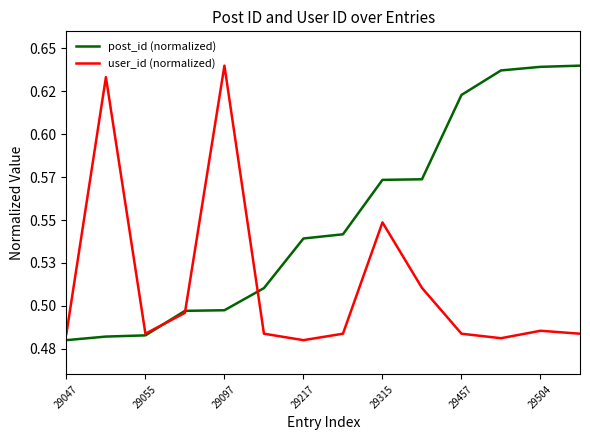

What are all the series names shown in the legend?

post_id (normalized), user_id (normalized)